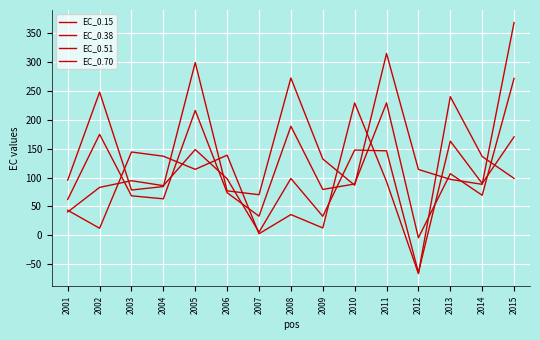

Does the chart display data point markers on the line(s)?

No